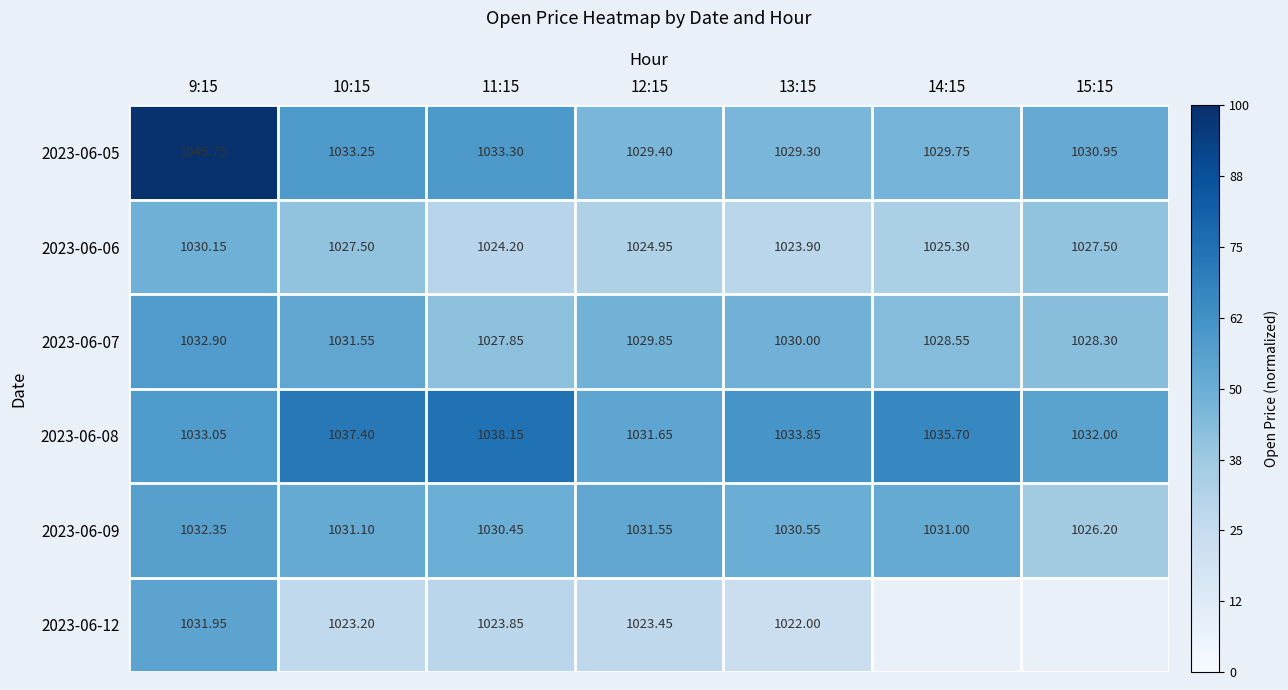

Is the value of 2023-06-05 at 13:15 greater than the value of 2023-06-07 at 14:15?

Yes